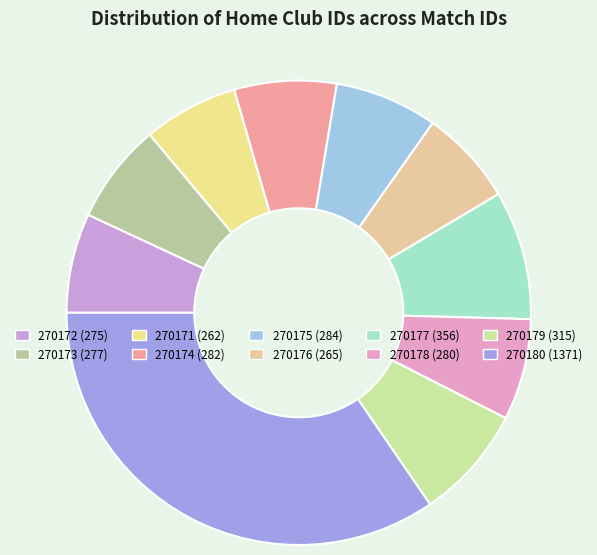

To the nearest percent, what is the difference between the 270180 and 270174 slice percentages?

27%